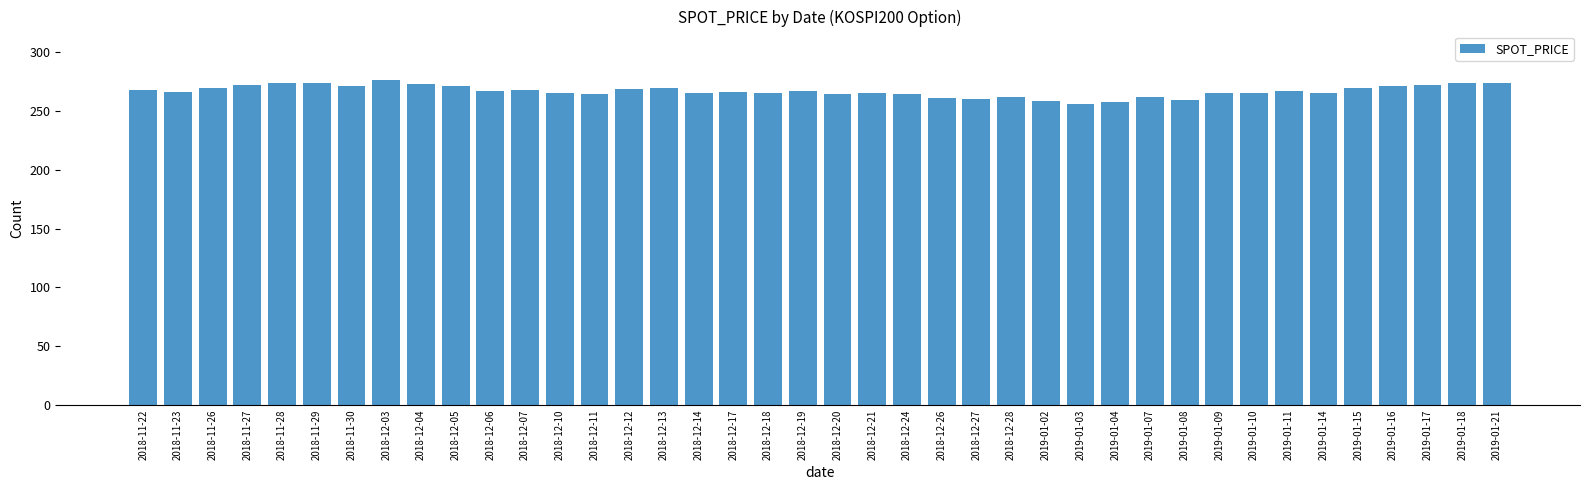

What is the maximum value shown in the chart?

276.2